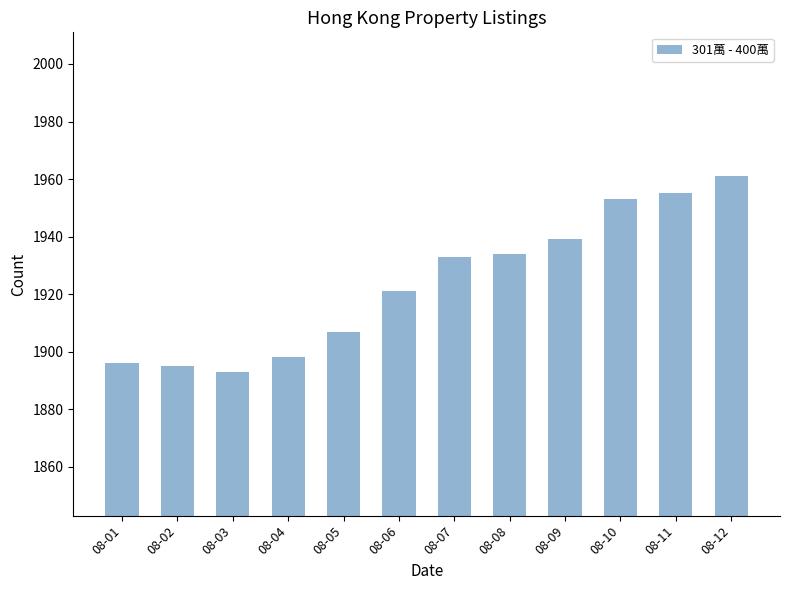

Which has a higher value, 08-01 or 08-05?

08-05